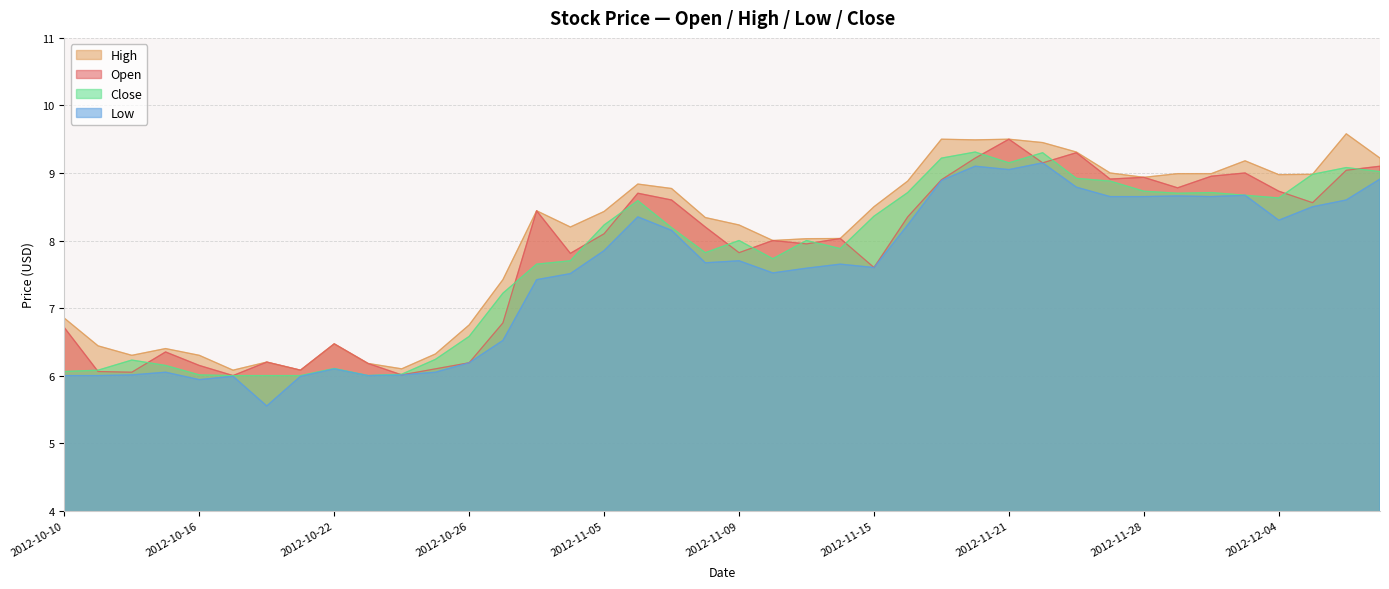

What is the value of the High point at the 40th from the left?

9.2